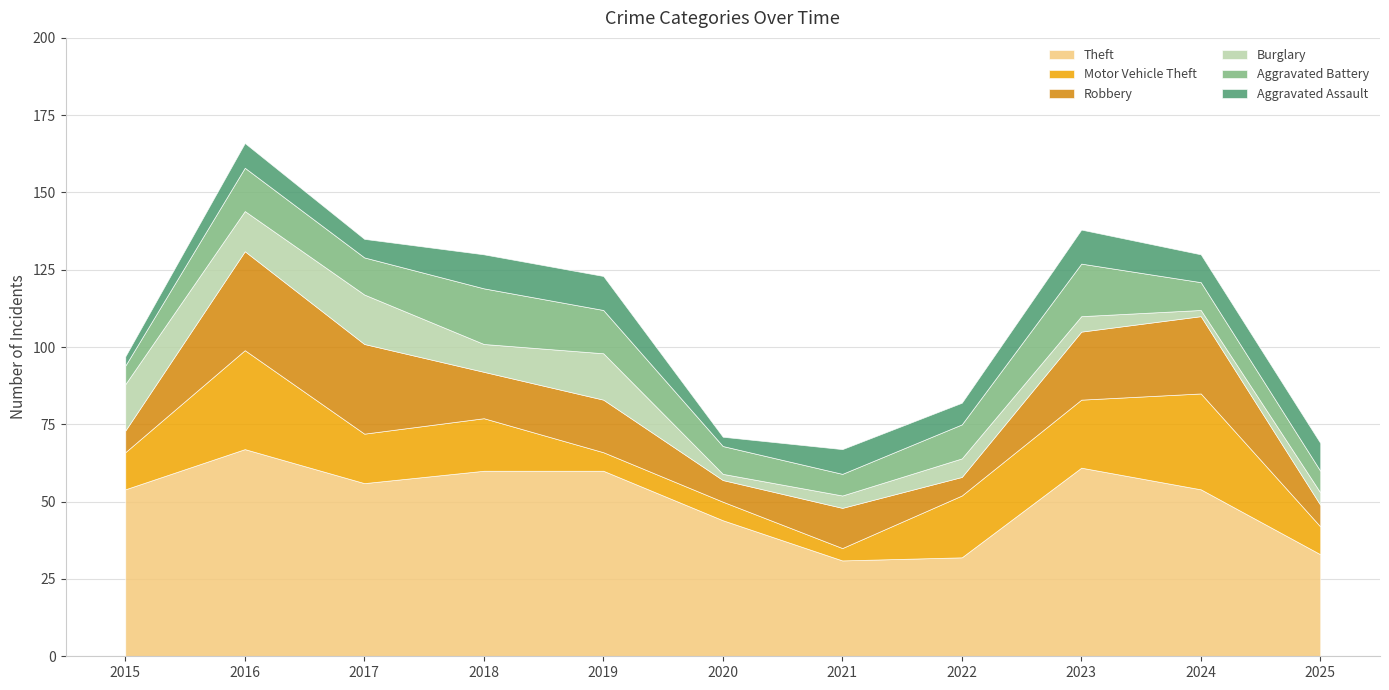

At which category does Aggravated Assault reach its first local peak?

2016